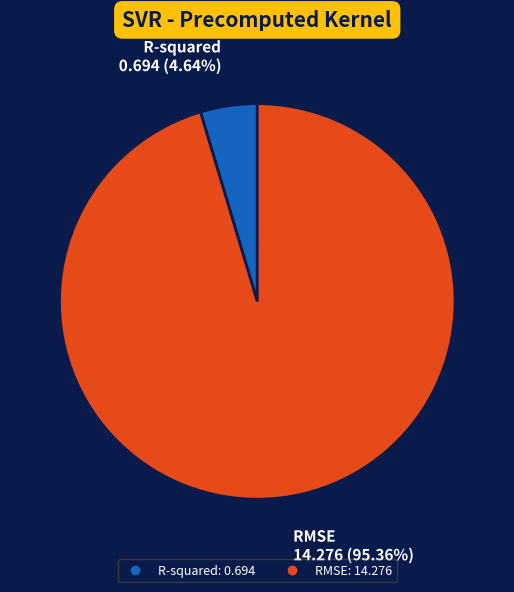

Is there a majority slice in this chart?

Yes